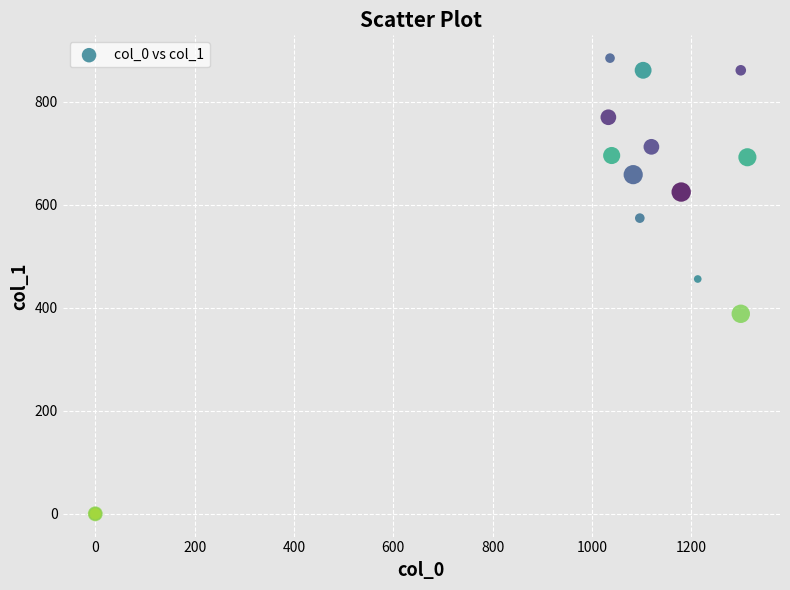

What Y value in the scatter plot is closest to 442?

455.6